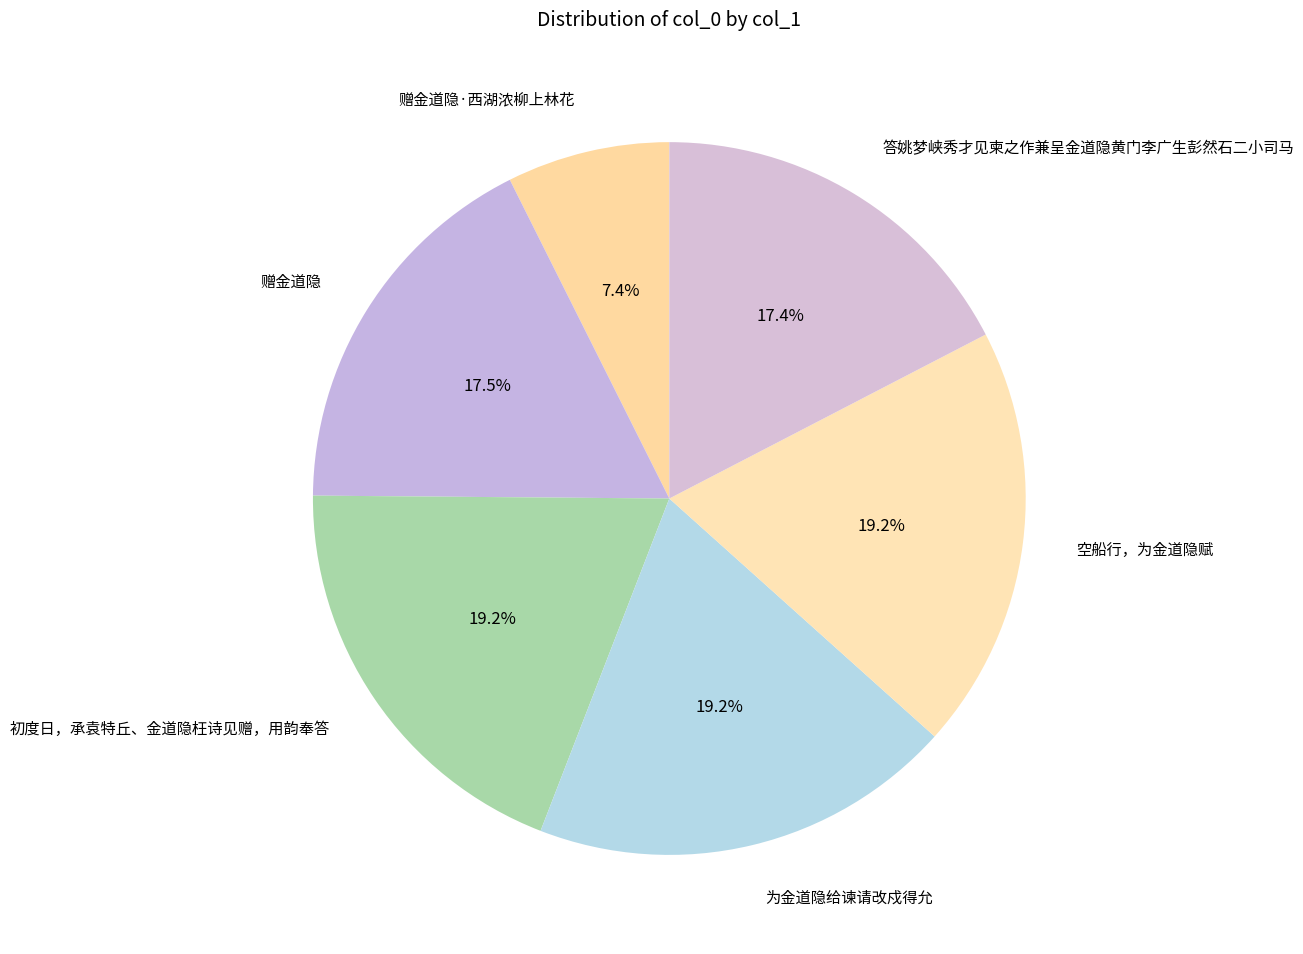

What percentage is NOT represented by 赠金道隐·西湖浓柳上林花?

92.6%